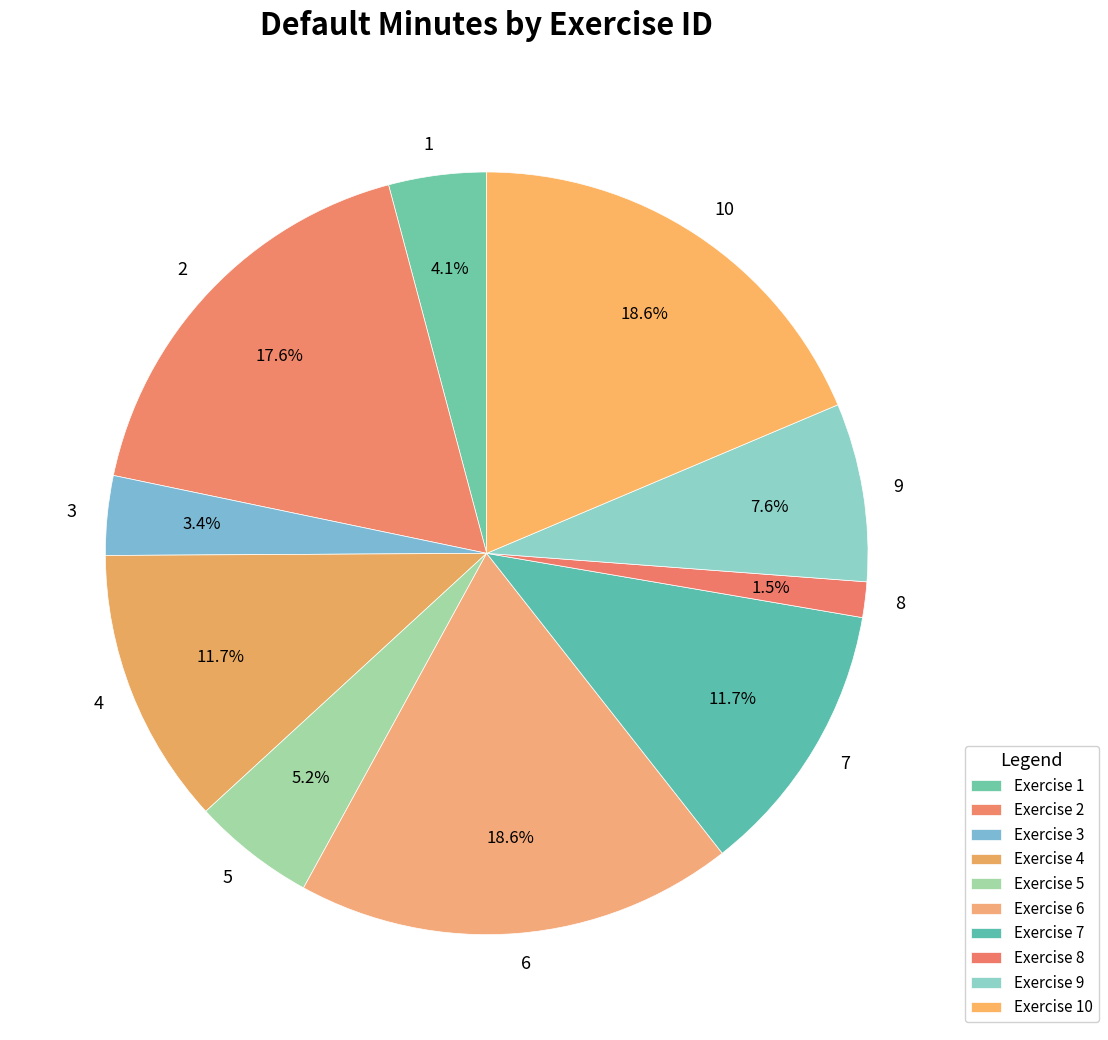

How many segments does this pie chart have?

10